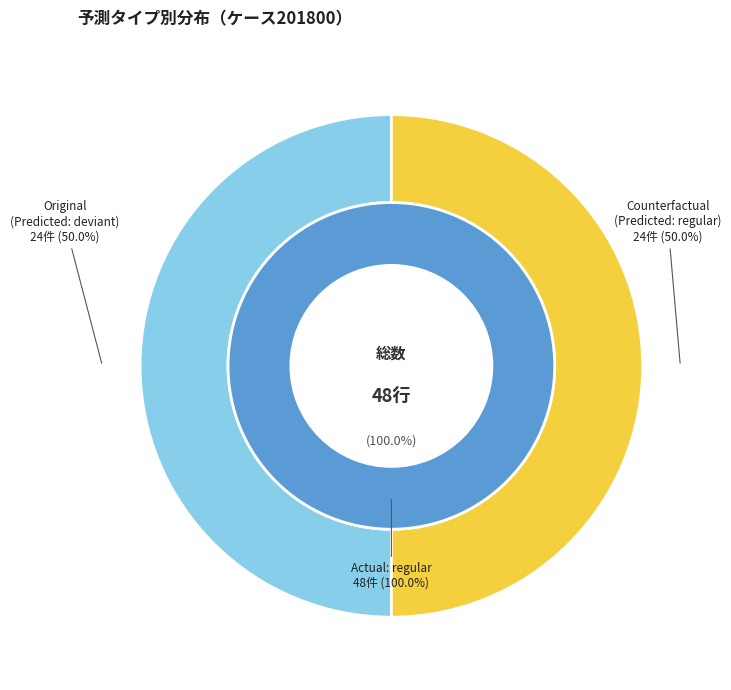

How many segments does this pie chart have?

2